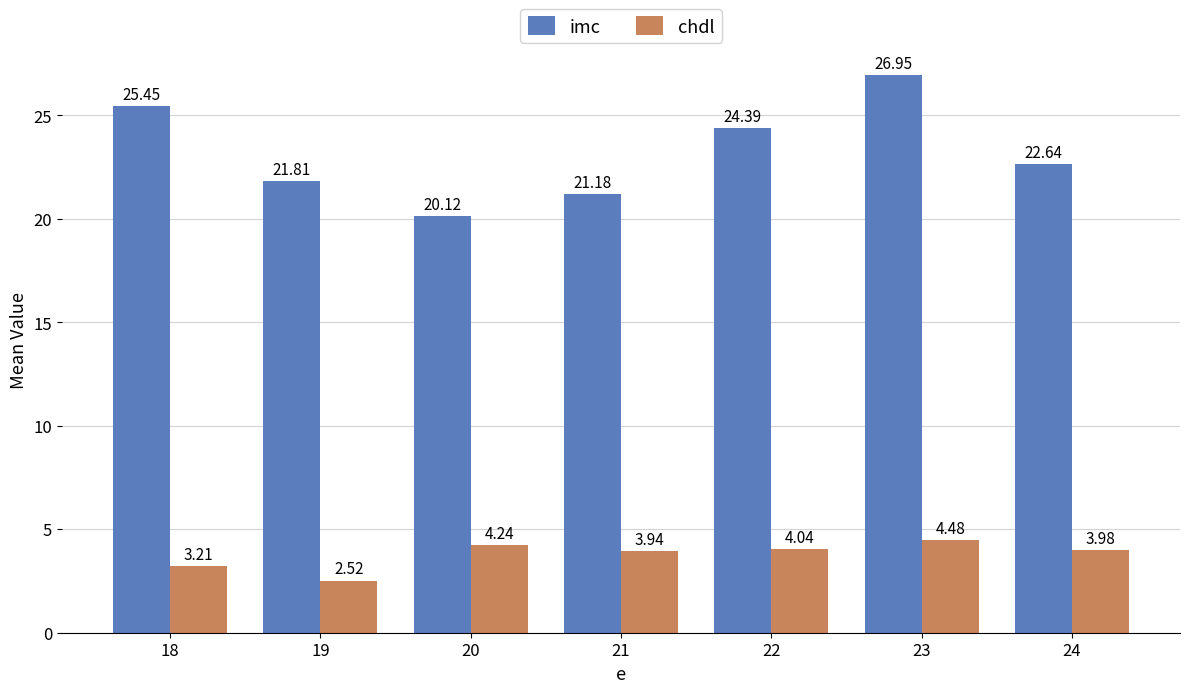

Which series has the largest total across all categories?

imc